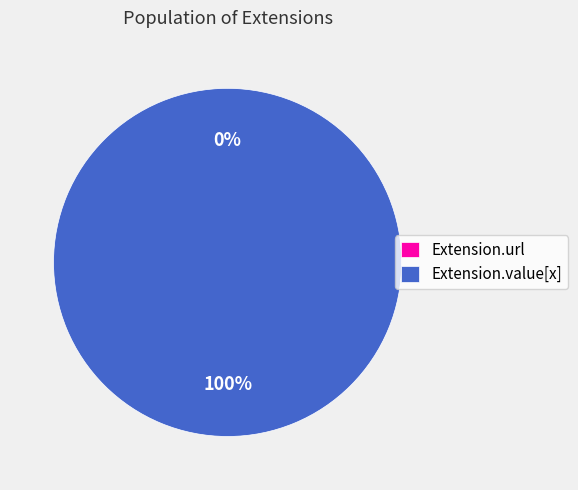

What percentage do Extension.url and Extension.value[x] together represent?

100.0%